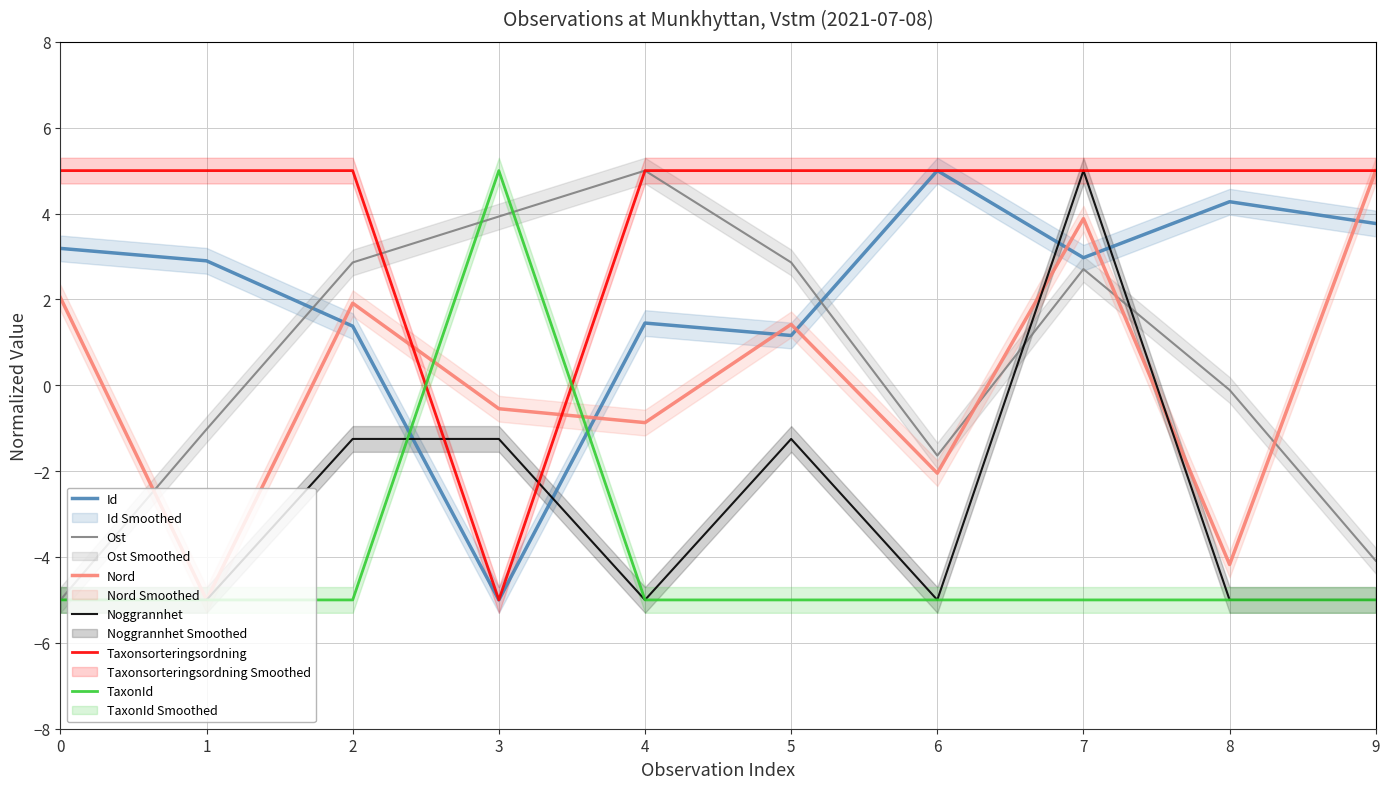

What are all the series names shown in the legend?

Id, Ost, Nord, Noggrannhet, Taxonsorteringsordning, TaxonId